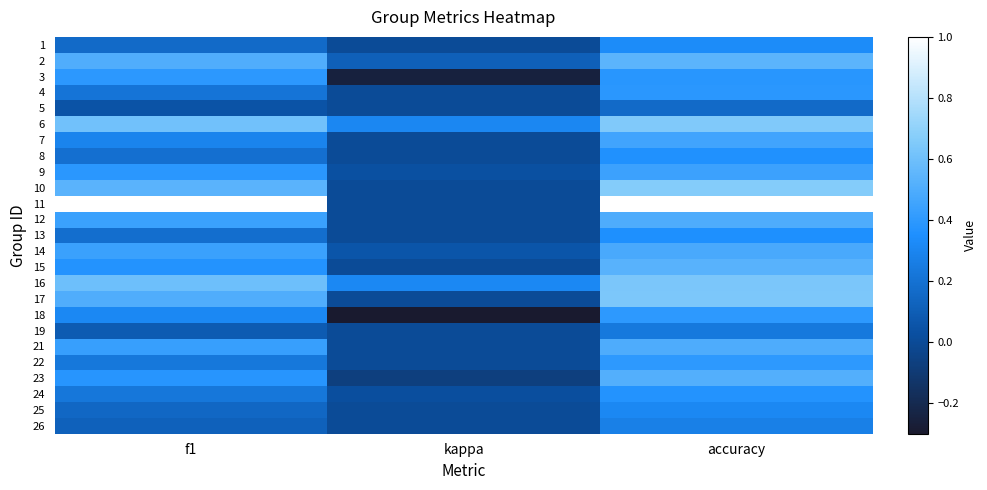

Reading left to right, extract all data points from this chart.

1: f1=0.2	kappa=0.0	accuracy=0.3
2: f1=0.5	kappa=0.1	accuracy=0.5
3: f1=0.4	kappa=-0.3	accuracy=0.4
4: f1=0.2	kappa=0.0	accuracy=0.4
5: f1=0.0	kappa=0.0	accuracy=0.2
6: f1=0.6	kappa=0.3	accuracy=0.7
7: f1=0.3	kappa=0.0	accuracy=0.5
8: f1=0.2	kappa=0.0	accuracy=0.4
9: f1=0.4	kappa=0.0	accuracy=0.4
10: f1=0.5	kappa=0.0	accuracy=0.7
11: f1=1.0	kappa=0.0	accuracy=1.0
12: f1=0.4	kappa=0.0	accuracy=0.5
13: f1=0.2	kappa=0.0	accuracy=0.4
14: f1=0.4	kappa=0.1	accuracy=0.5
15: f1=0.4	kappa=0.0	accuracy=0.5
16: f1=0.6	kappa=0.3	accuracy=0.6
17: f1=0.5	kappa=0.0	accuracy=0.6
18: f1=0.3	kappa=-0.3	accuracy=0.4
19: f1=0.1	kappa=0.0	accuracy=0.2
21: f1=0.4	kappa=0.0	accuracy=0.5
22: f1=0.2	kappa=0.0	accuracy=0.4
23: f1=0.4	kappa=-0.1	accuracy=0.5
24: f1=0.2	kappa=0.0	accuracy=0.4
25: f1=0.1	kappa=0.0	accuracy=0.3
26: f1=0.1	kappa=0.0	accuracy=0.3